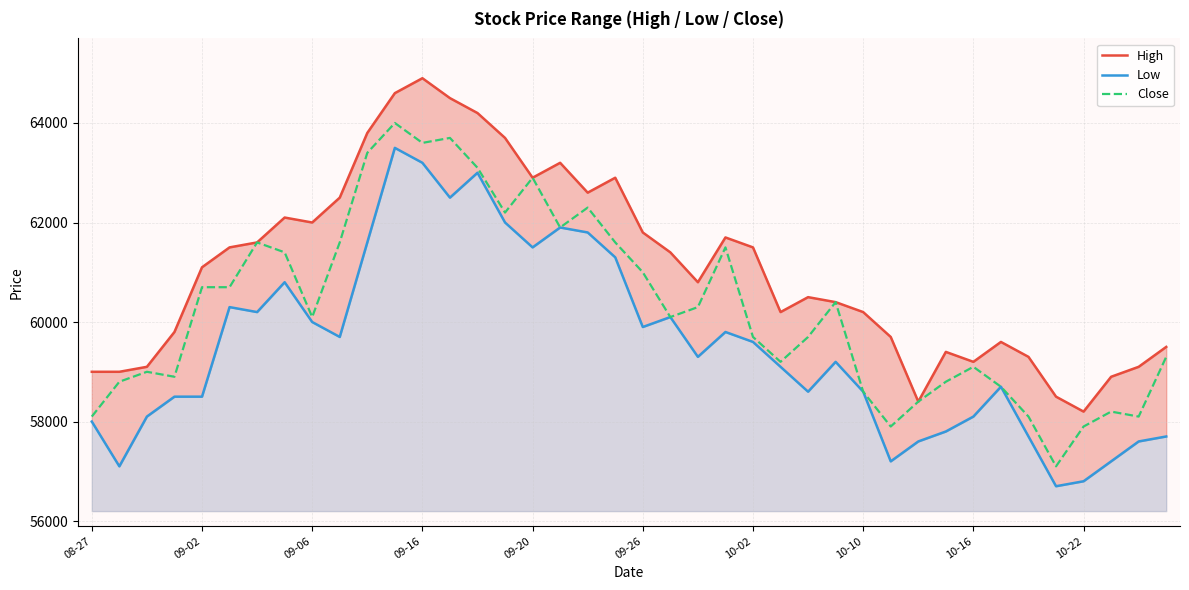

Reading left to right, list all the values displayed in this chart.

High: 59000	59000	59100	59800	61100	61500	61600	62100	62000	62500	63800	64600	64900	64500	64200	63700	62900	63200	62600	62900	61800	61400	60800	61700	61500	60200	60500	60400	60200	59700	58400	59400	59200	59600	59300	58500	58200	58900	59100	59500
Low: 58000	57100	58100	58500	58500	60300	60200	60800	60000	59700	61600	63500	63200	62500	63000	62000	61500	61900	61800	61300	59900	60100	59300	59800	59600	59100	58600	59200	58600	57200	57600	57800	58100	58700	57700	56700	56800	57200	57600	57700
Close: 58100	58800	59000	58900	60700	60700	61600	61400	60100	61600	63400	64000	63600	63700	63100	62200	62900	61900	62300	61600	61000	60100	60300	61500	59700	59200	59700	60400	58600	57900	58400	58800	59100	58700	58100	57100	57900	58200	58100	59300